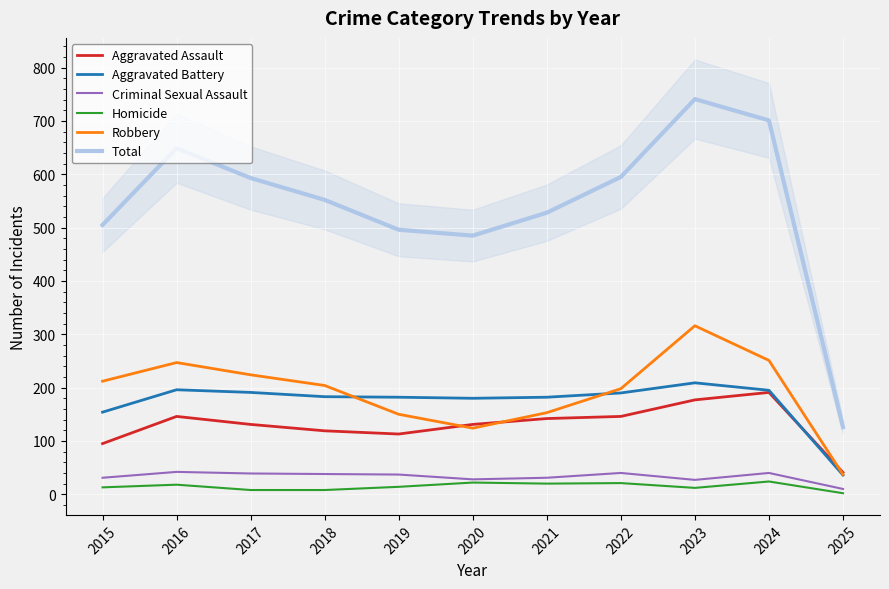

Reading left to right, what are all the values shown in this chart?

Aggravated Assault: 95	146	131	119	113	131	142	146	177	191	41
Aggravated Battery: 154	196	191	183	182	180	182	190	209	195	36
Criminal Sexual Assault: 31	42	39	38	37	28	31	40	27	40	10
Homicide: 13	18	8	8	14	22	20	21	12	24	2
Robbery: 212	247	224	204	150	124	153	198	316	251	37
Total: 505	649	593	552	496	485	528	595	741	701	126